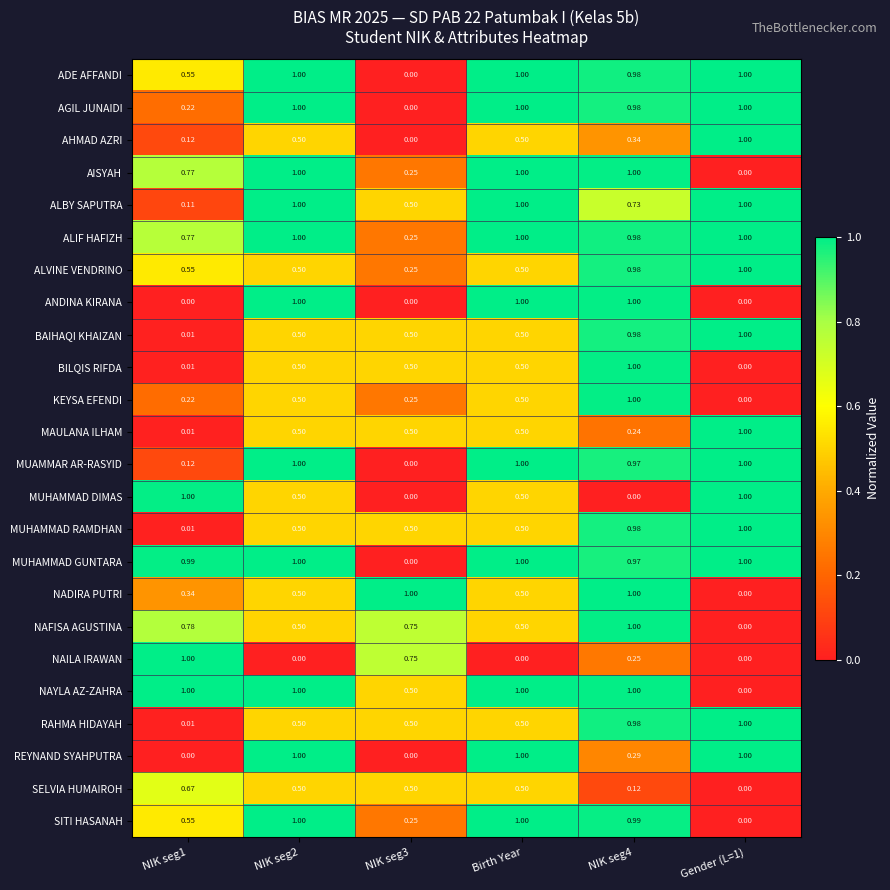

Is the value of MAULANA ILHAM at NIK seg1 greater than the value of REYNAND SYAHPUTRA at NIK seg1?

Yes